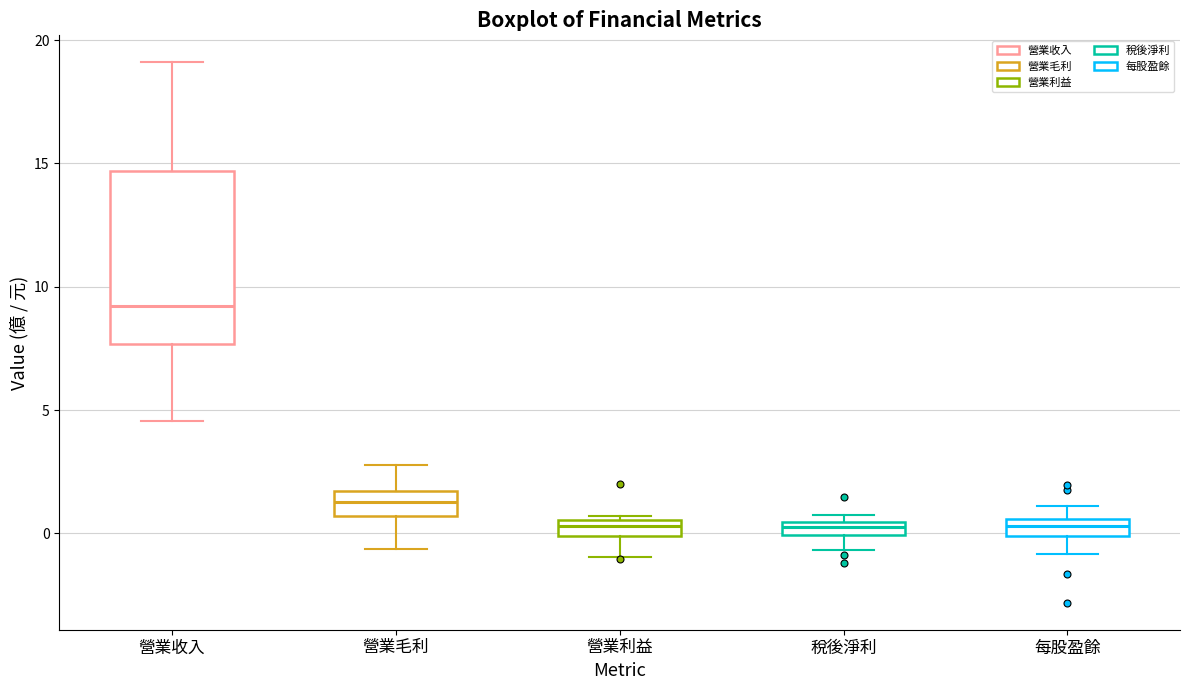

Which box is the tallest, from its lower edge to its upper edge?

營業收入